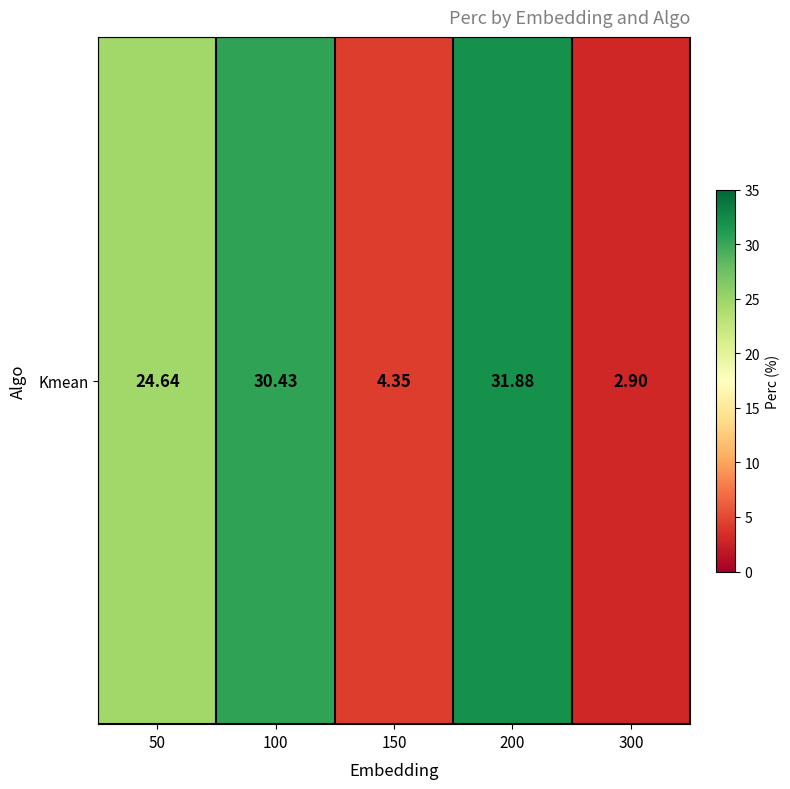

What is the difference between the maximum and second lowest values?

27.5